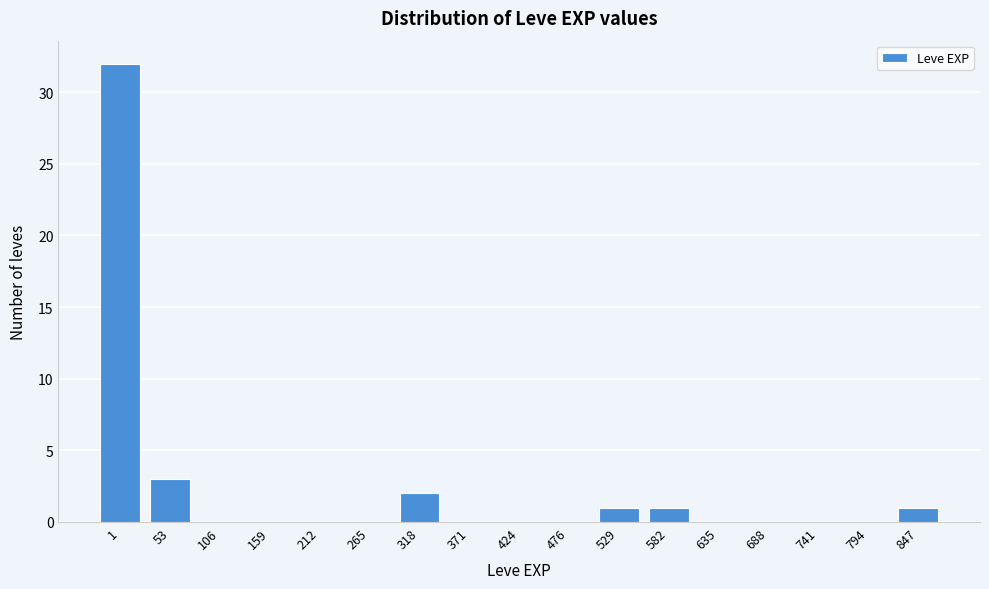

Reading left to right, list all the values displayed in this chart.

1=32	53=3	106=0	159=0	212=0	265=0	318=2	371=0	424=0	476=0	529=1	582=1	635=0	688=0	741=0	794=0	847=1